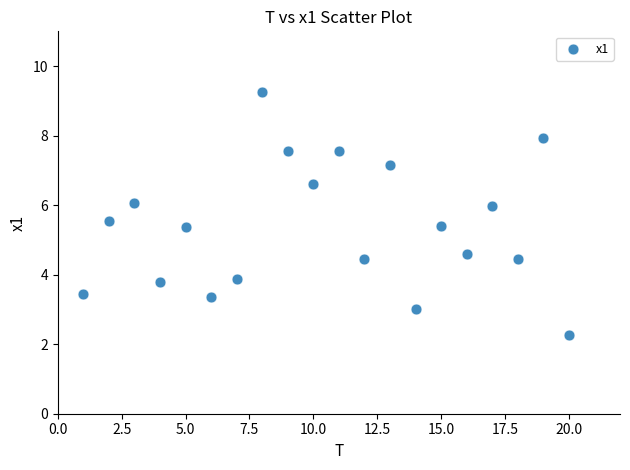

What is the range of Y values (max minus min)?

7.0